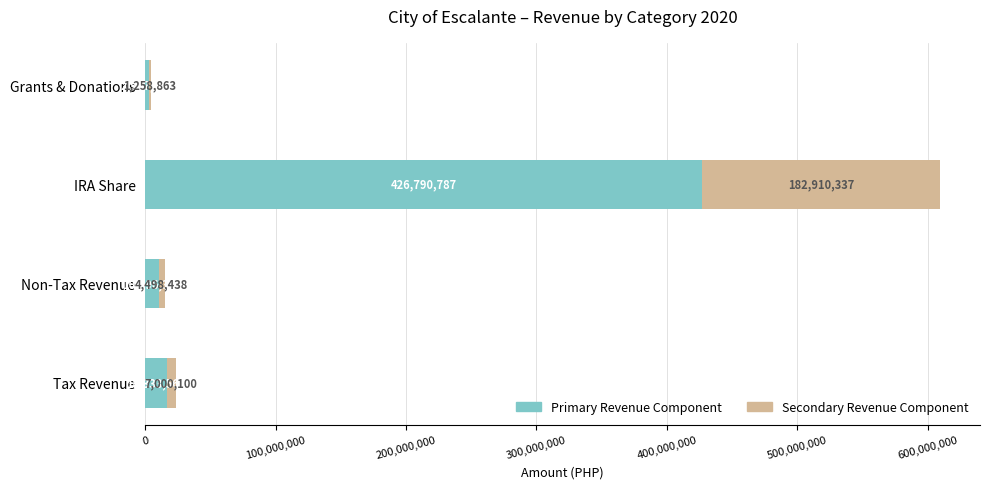

Count the number of data series in this chart.

2